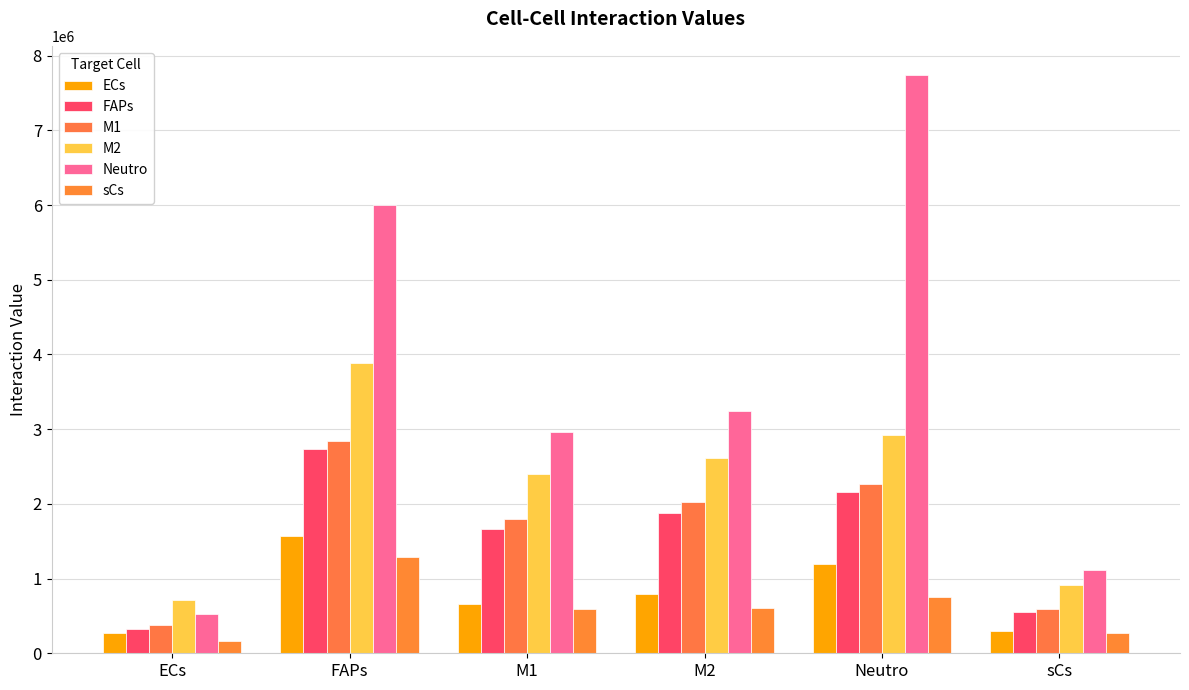

List the series in order of their peak value, lowest first.

sCs, ECs, FAPs, M1, M2, Neutro